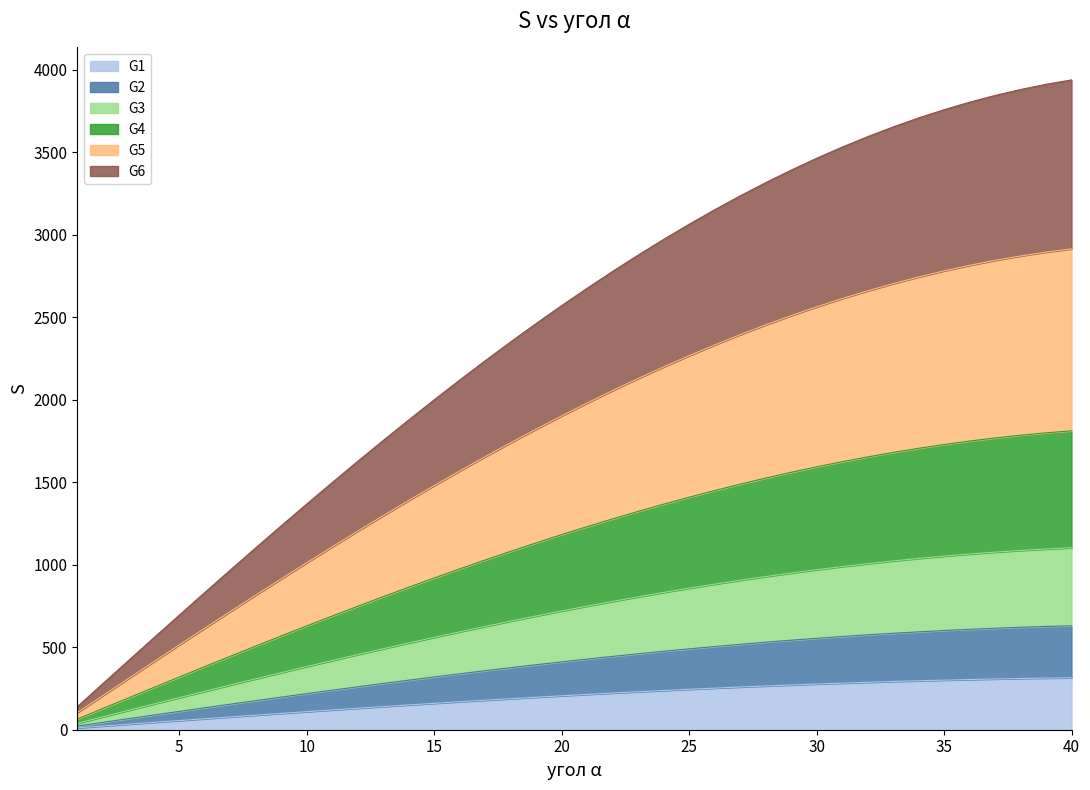

Does the chart have visible grid lines?

No